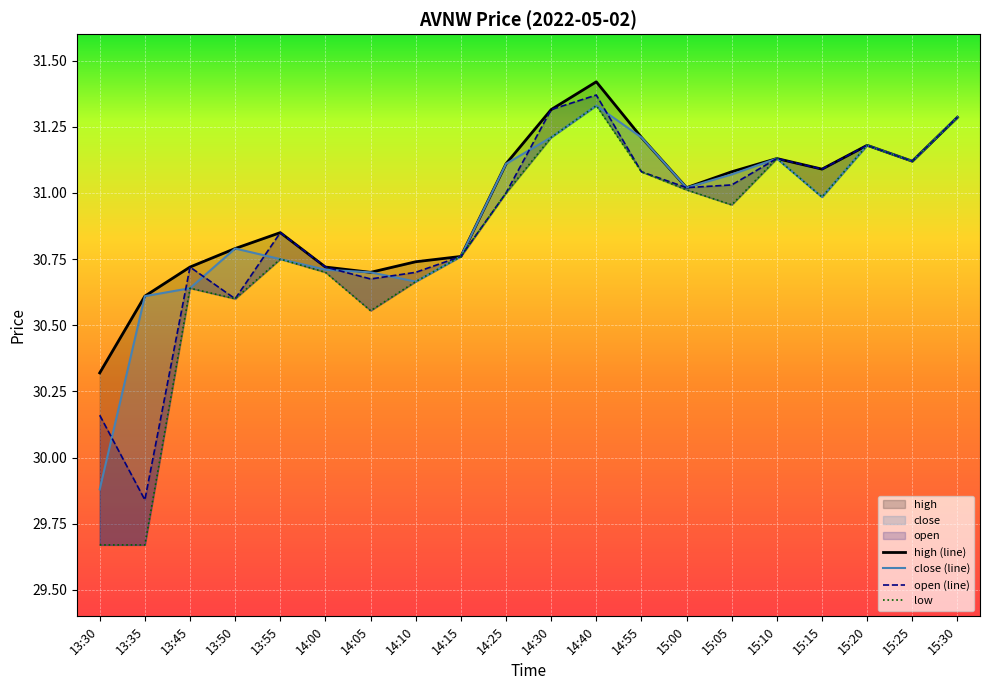

Rank the categories by close value from lowest to highest.

13:30, 13:35, 13:45, 14:10, 14:05, 14:00, 13:55, 14:15, 13:50, 15:15, 15:00, 15:05, 14:25, 15:25, 15:10, 15:20, 14:30, 14:55, 15:30, 14:40